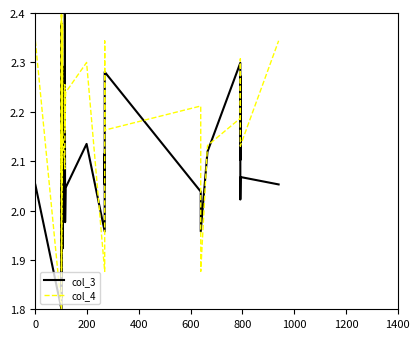

Is it true that col_3 equals 1.2 at 21?

False